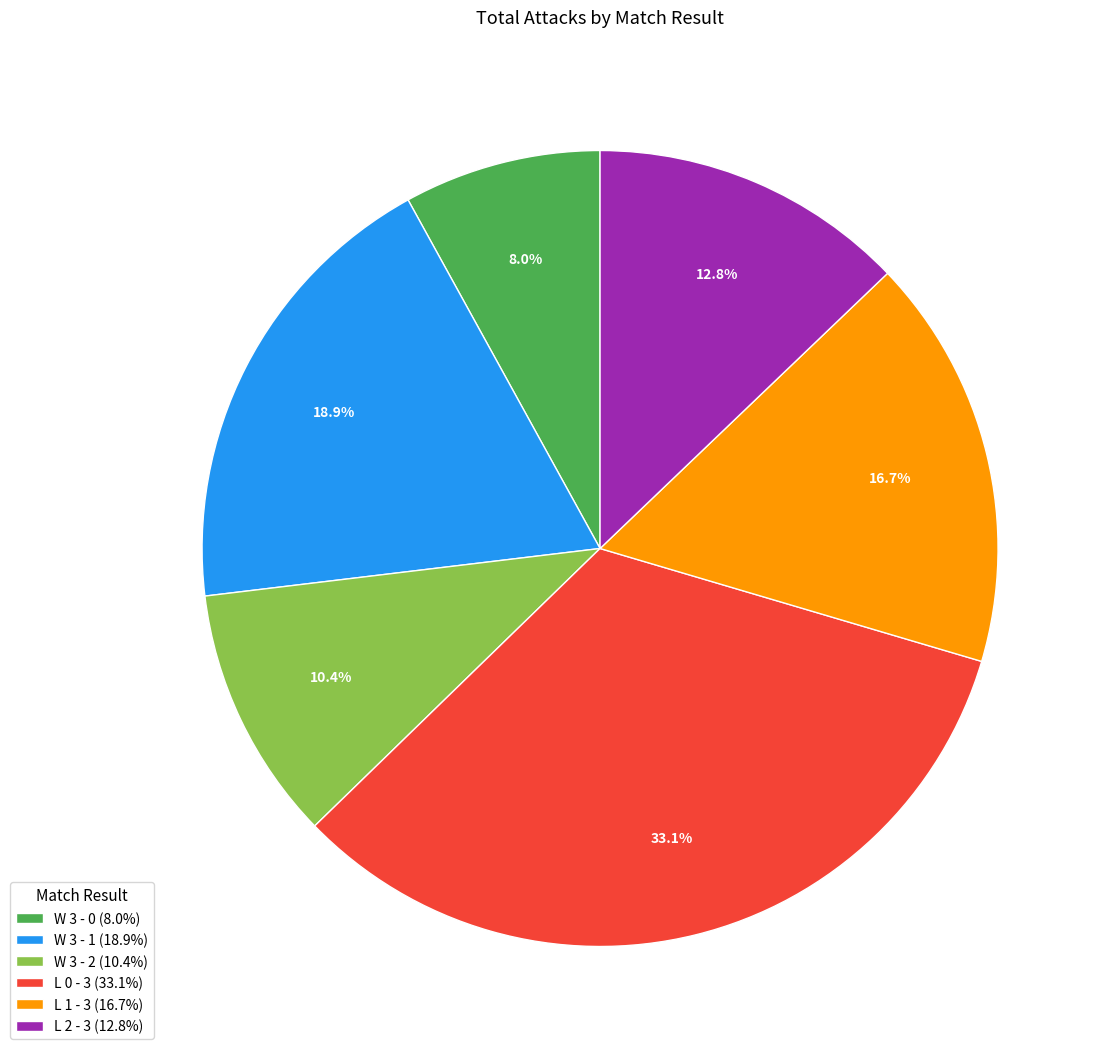

What percentage do W 3 - 1 (18.9%) and L 1 - 3 (16.7%) together represent?

35.6%